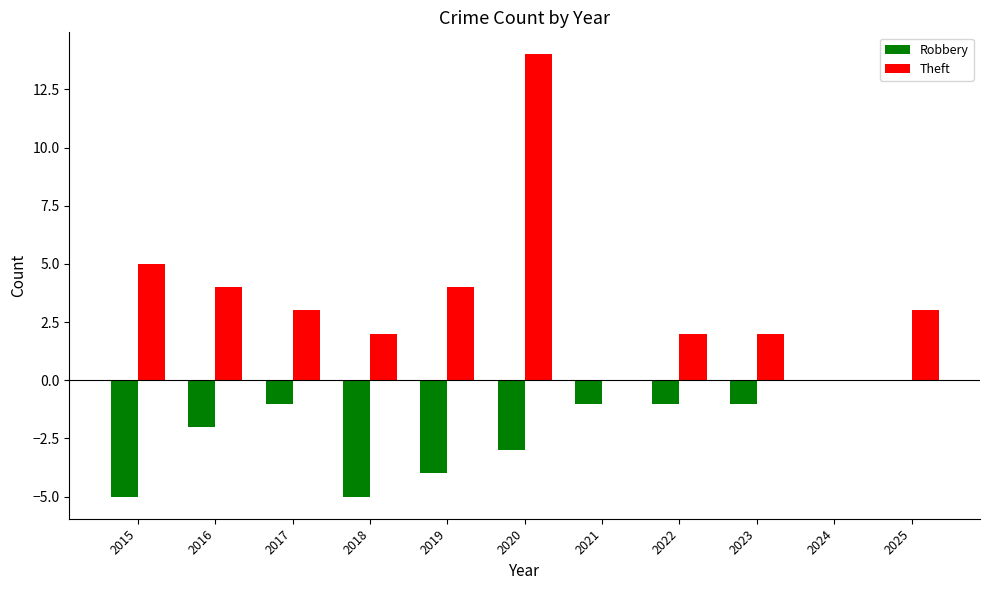

What is the sum of all Robbery values?

-23